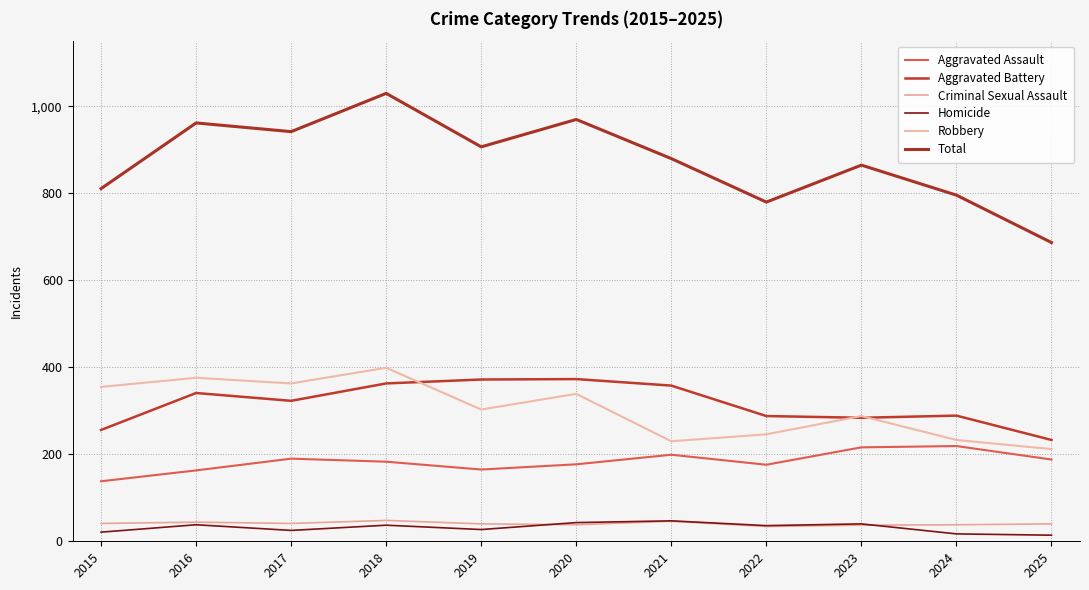

The Homicide series shows 21 at 2015. True or false?

True